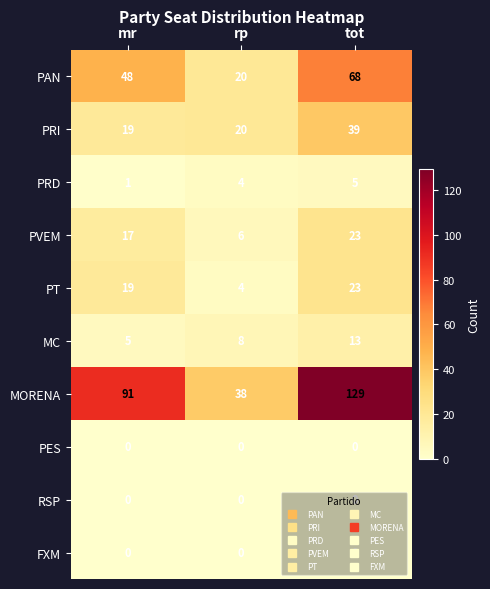

How many categories are shown in the chart?

3